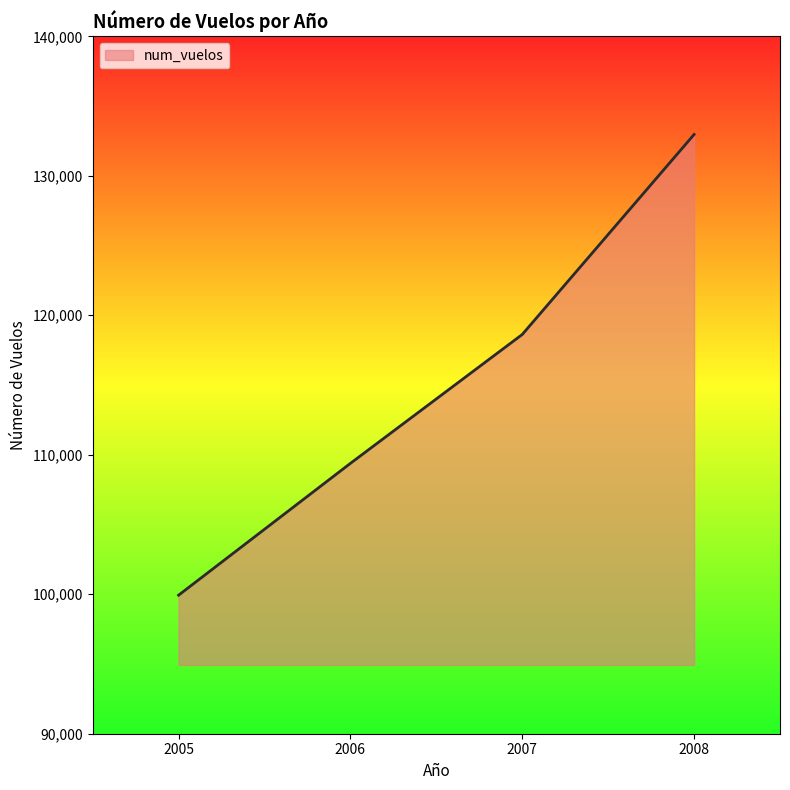

Reading left to right, what are all the values shown in this chart?

2005=99931	2006=109383	2007=118623	2008=132962